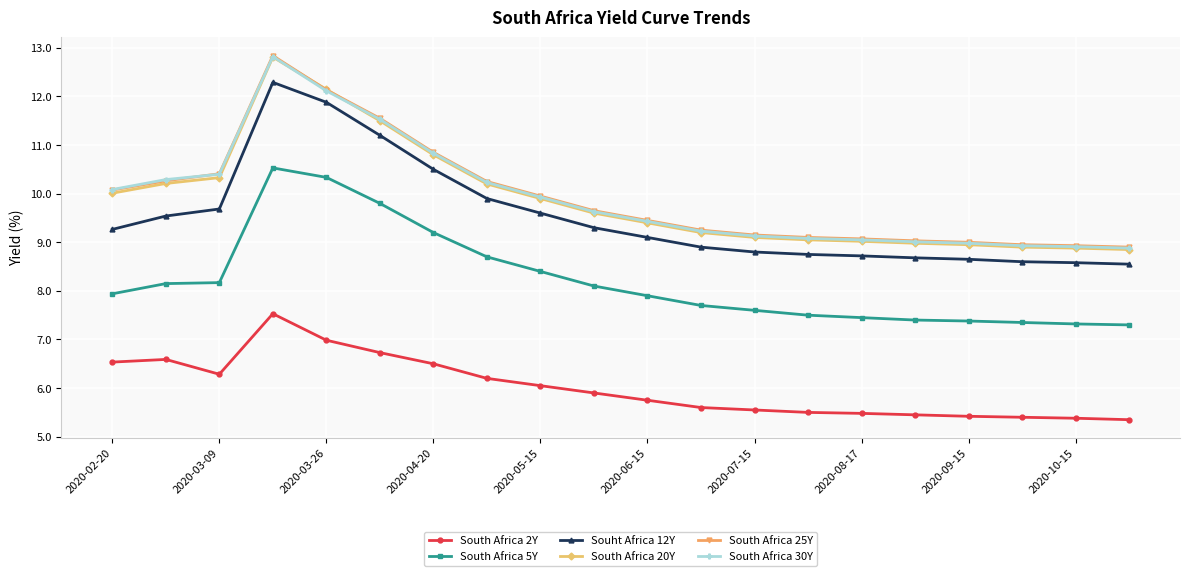

How many categories are shown in the chart?

20